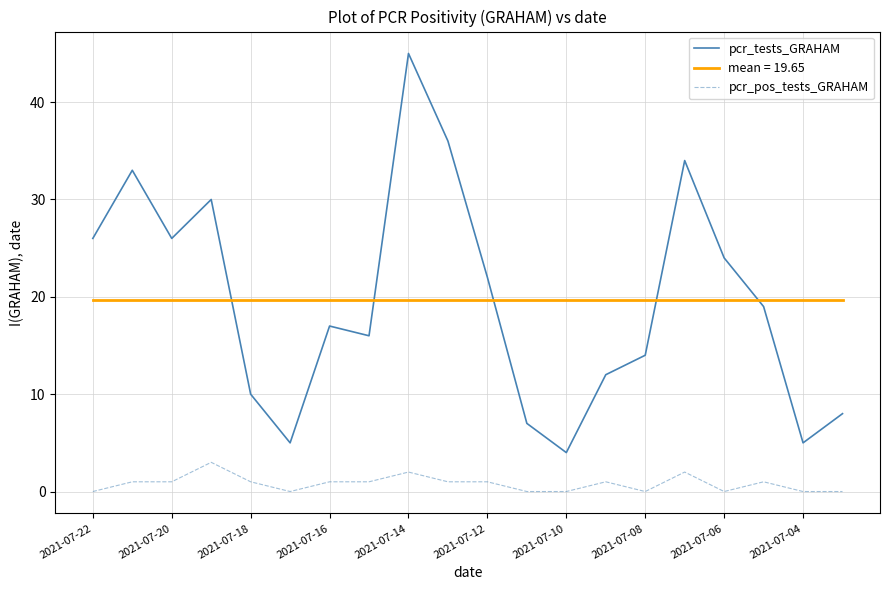

Which series has the widest spread of values?

pcr_tests_GRAHAM